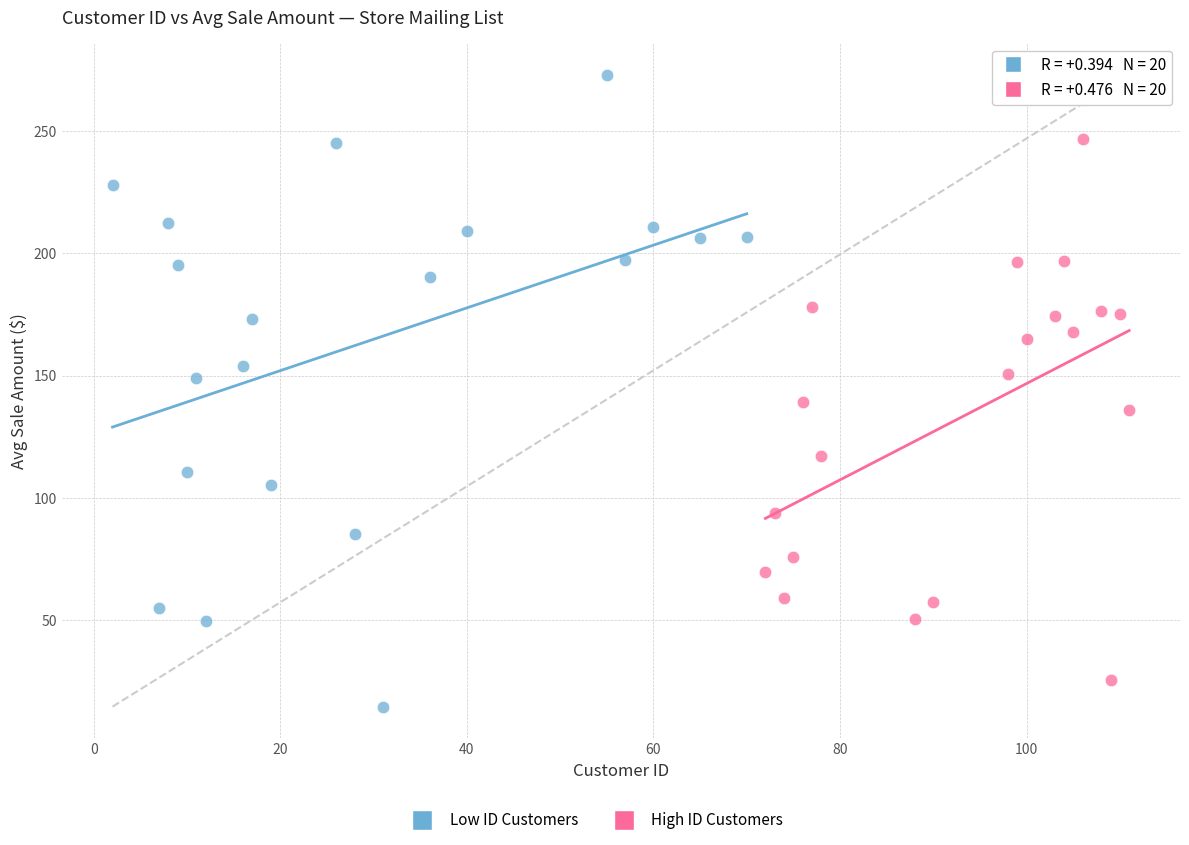

Which series has the widest spread of Y values?

Low ID Customers